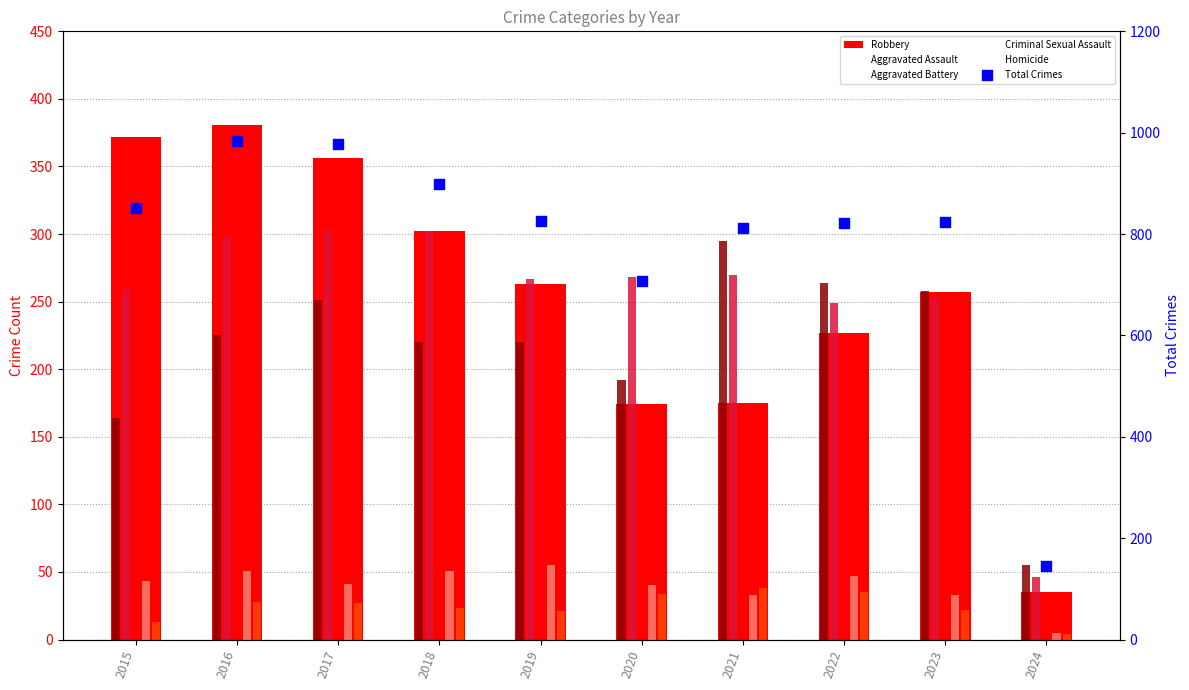

Which series contains the lowest Y value?

Homicide